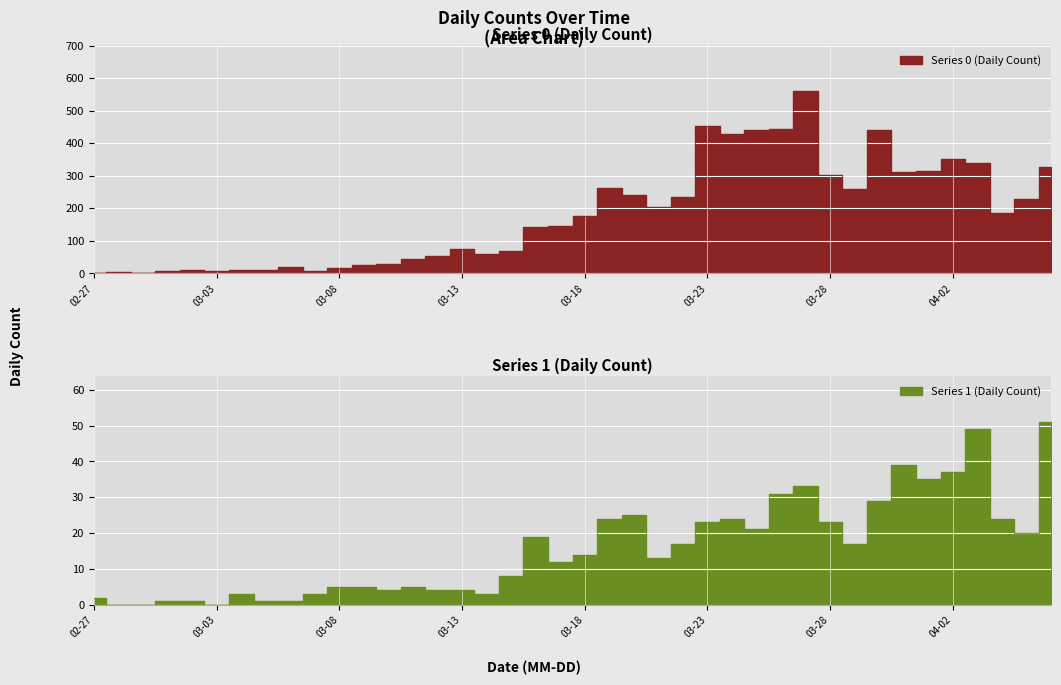

True or false: Series 1 and Series 0 cross at least once.

False